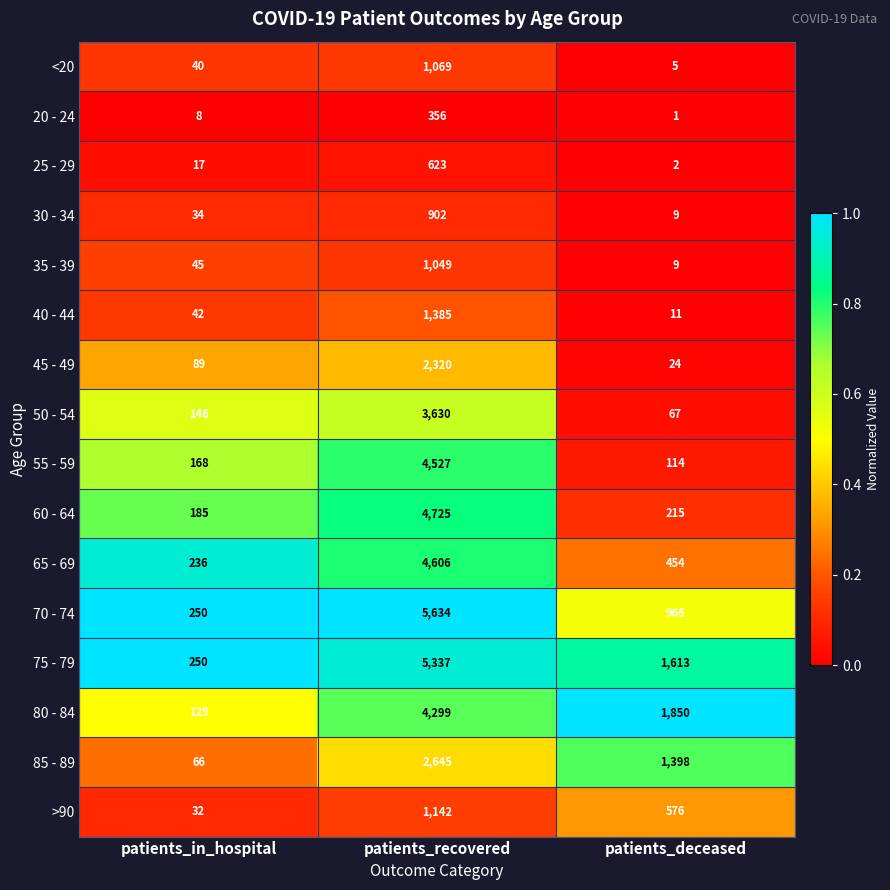

The value of 40 - 44 at patients_deceased is 5. True or false?

False